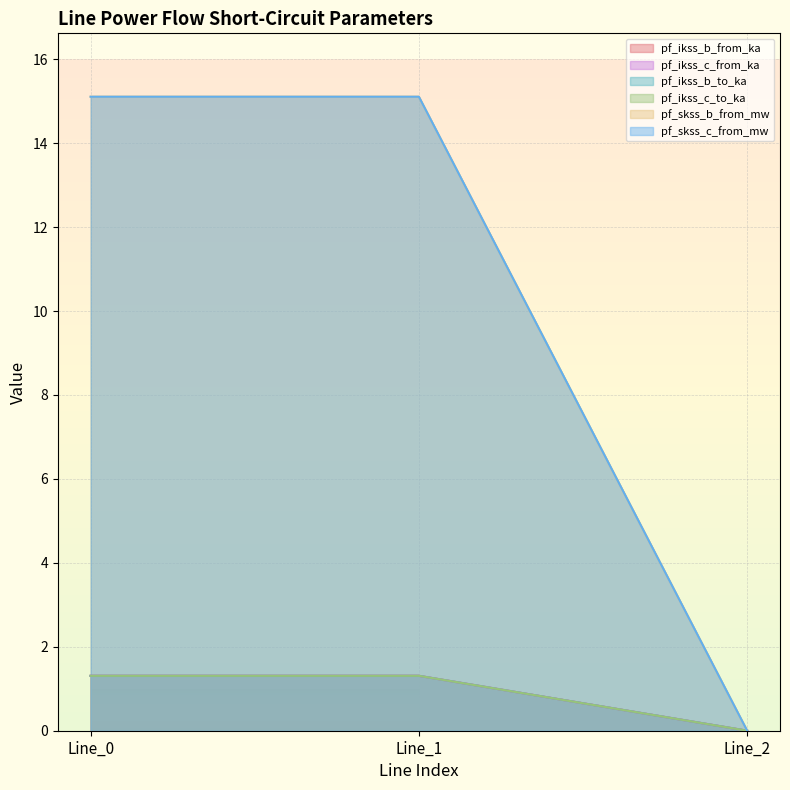

How many lines are shown in the chart?

6